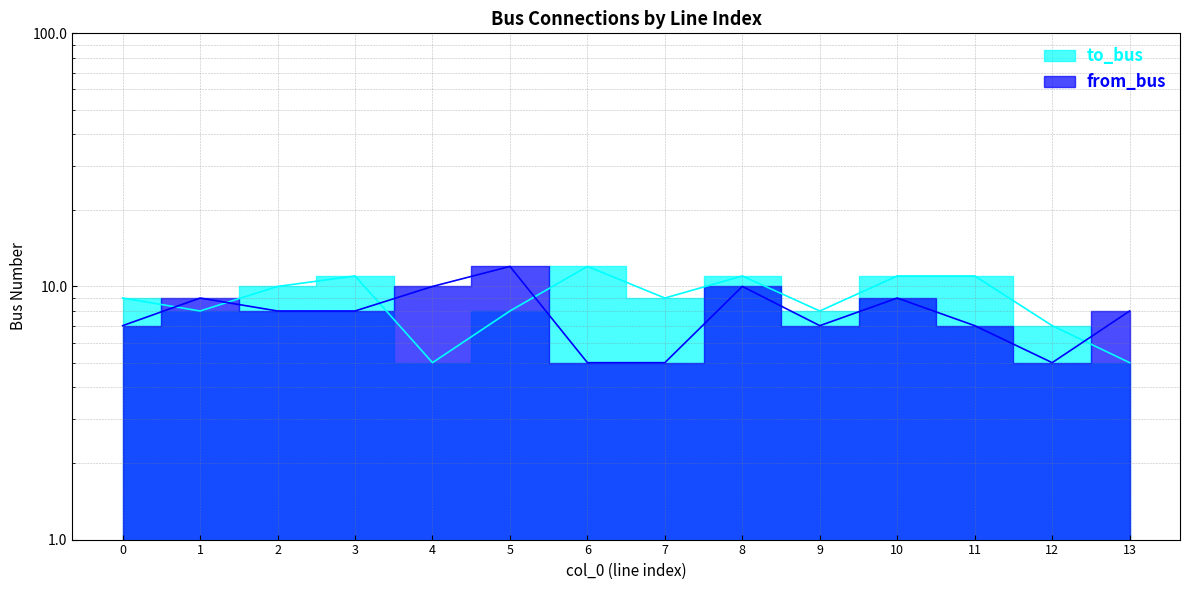

Which series has the largest total across all categories?

to_bus